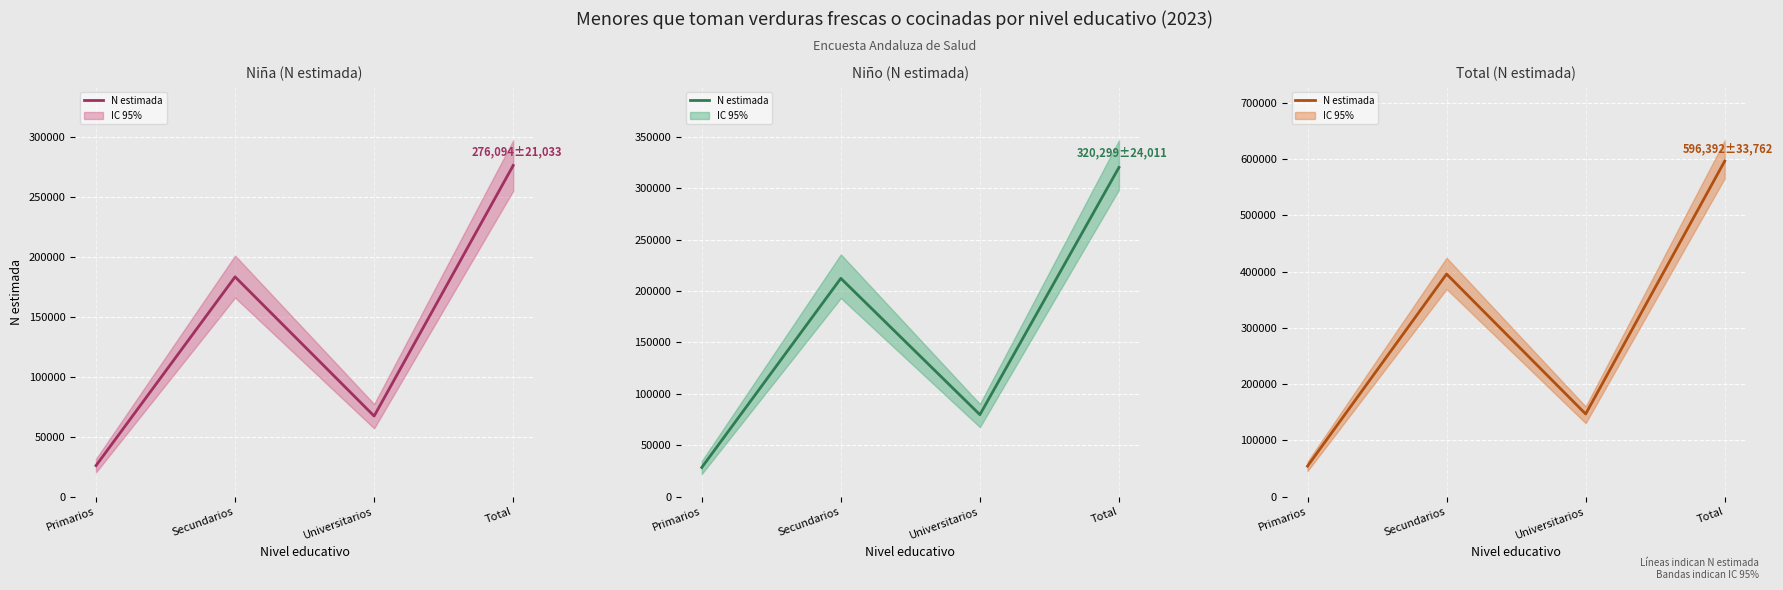

Which series changed the most between Primarios and Total?

Total (N estimada) (central)